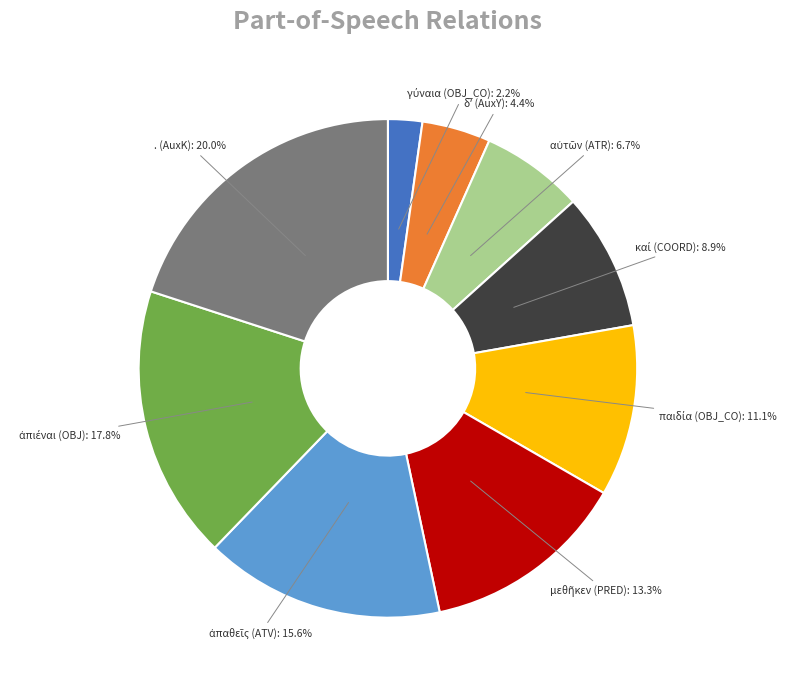

Does any single category account for the majority?

No